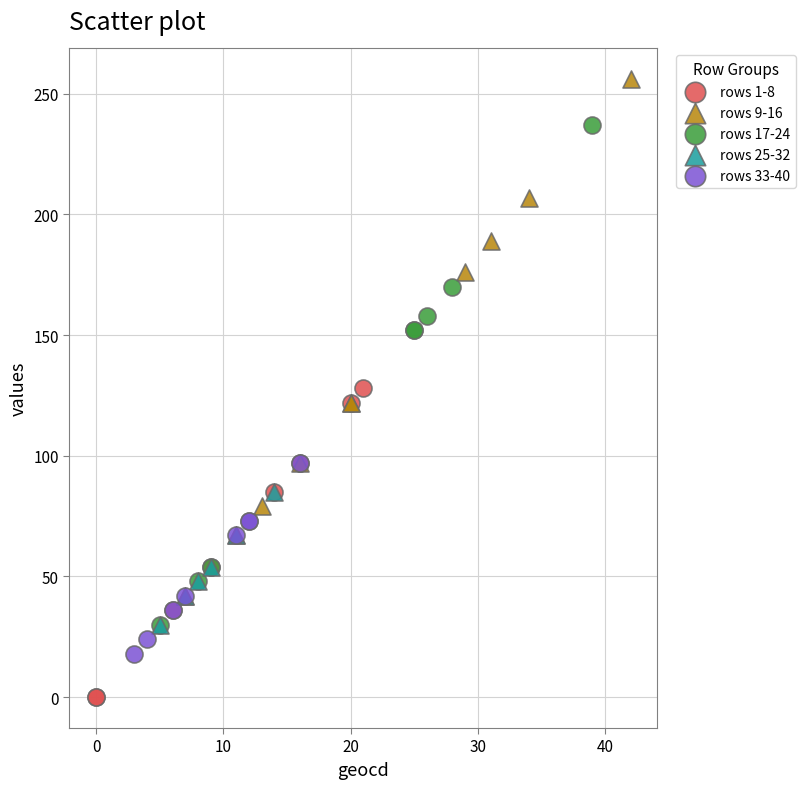

Which series reaches the minimum Y coordinate?

rows 1-8